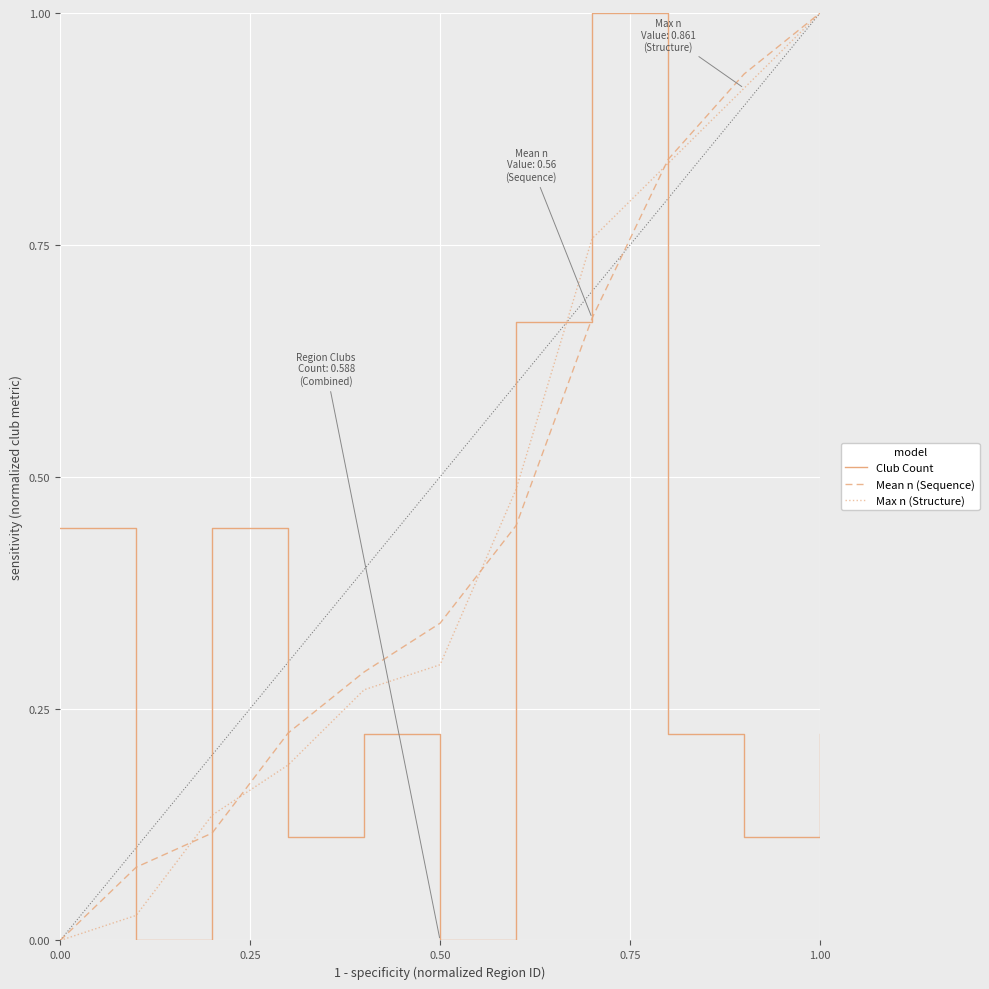

Does the chart have visible grid lines?

Yes